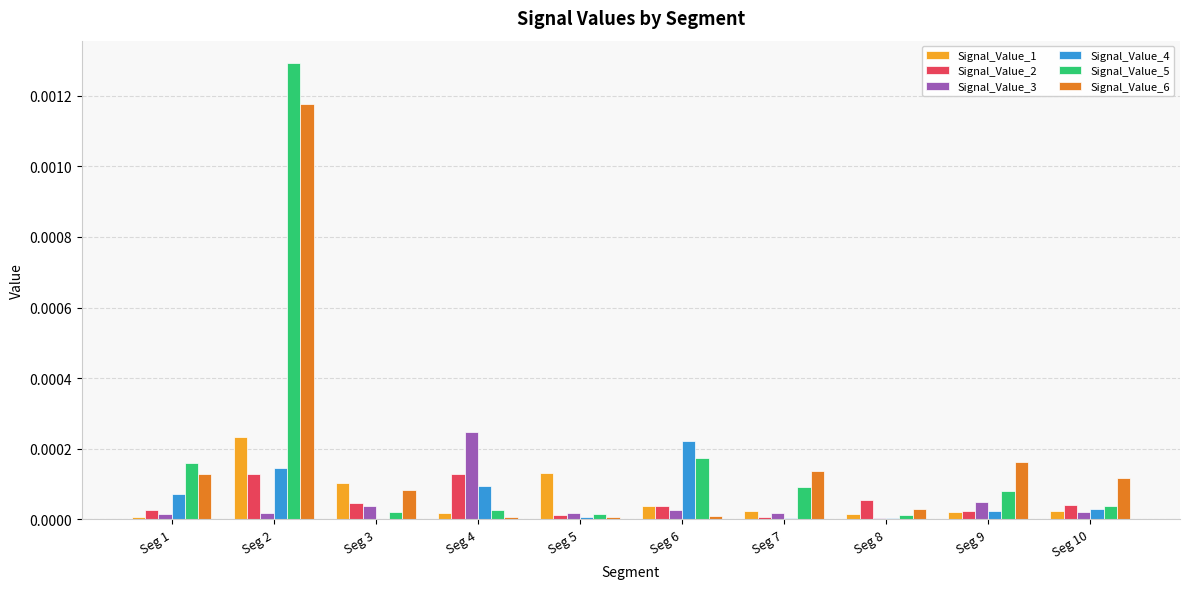

Between Seg 1 and Seg 10, which series saw the biggest shift?

Signal_Value_5